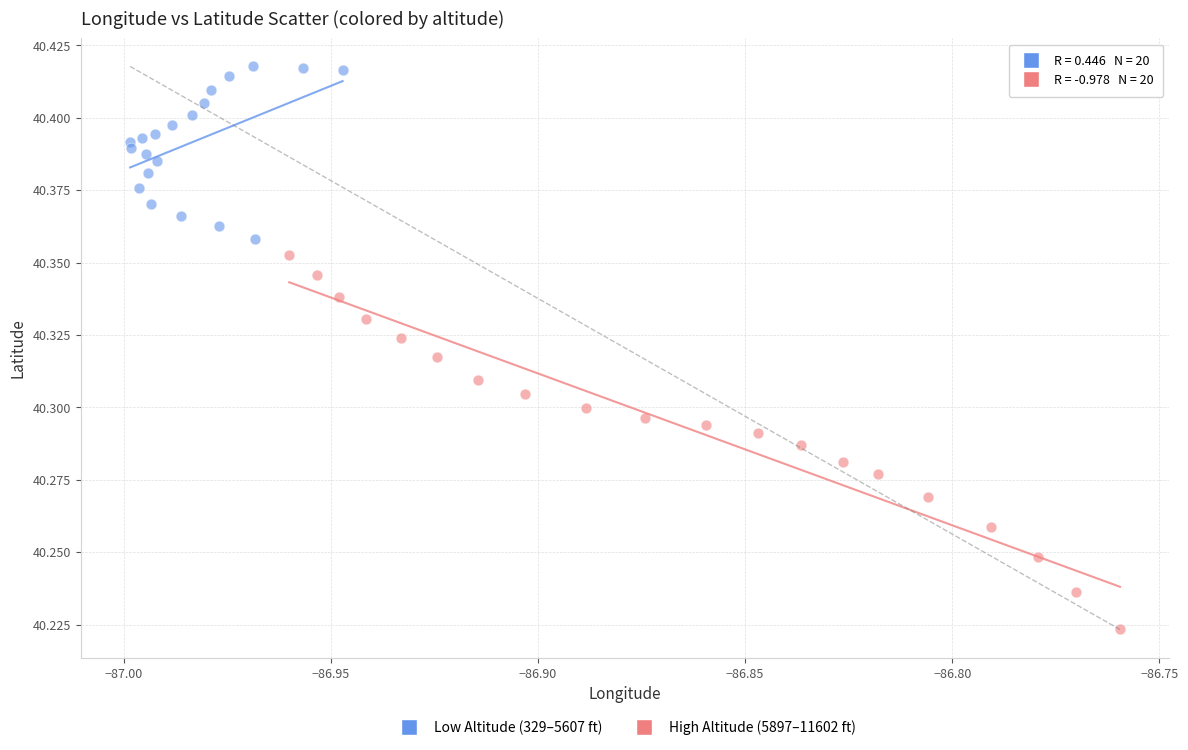

Which series has the largest Y range (max minus min)?

High Altitude (5897–11602 ft)